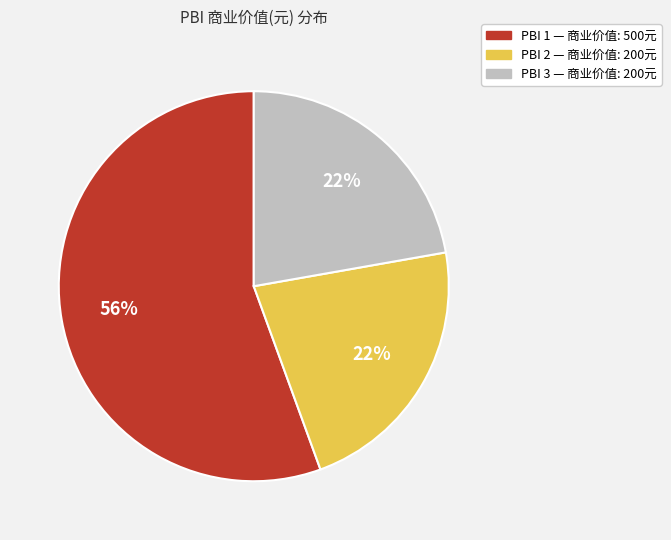

To the nearest percent, what is the average slice percentage?

33%